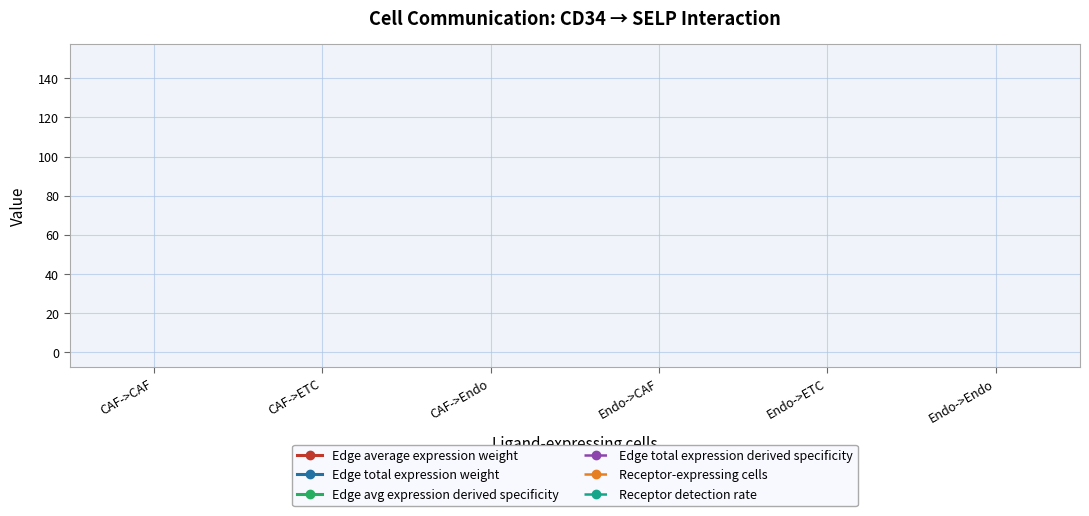

What are all the series names shown in the legend?

Edge average expression weight, Edge total expression weight, Edge avg expression derived specificity, Edge total expression derived specificity, Receptor-expressing cells, Receptor detection rate